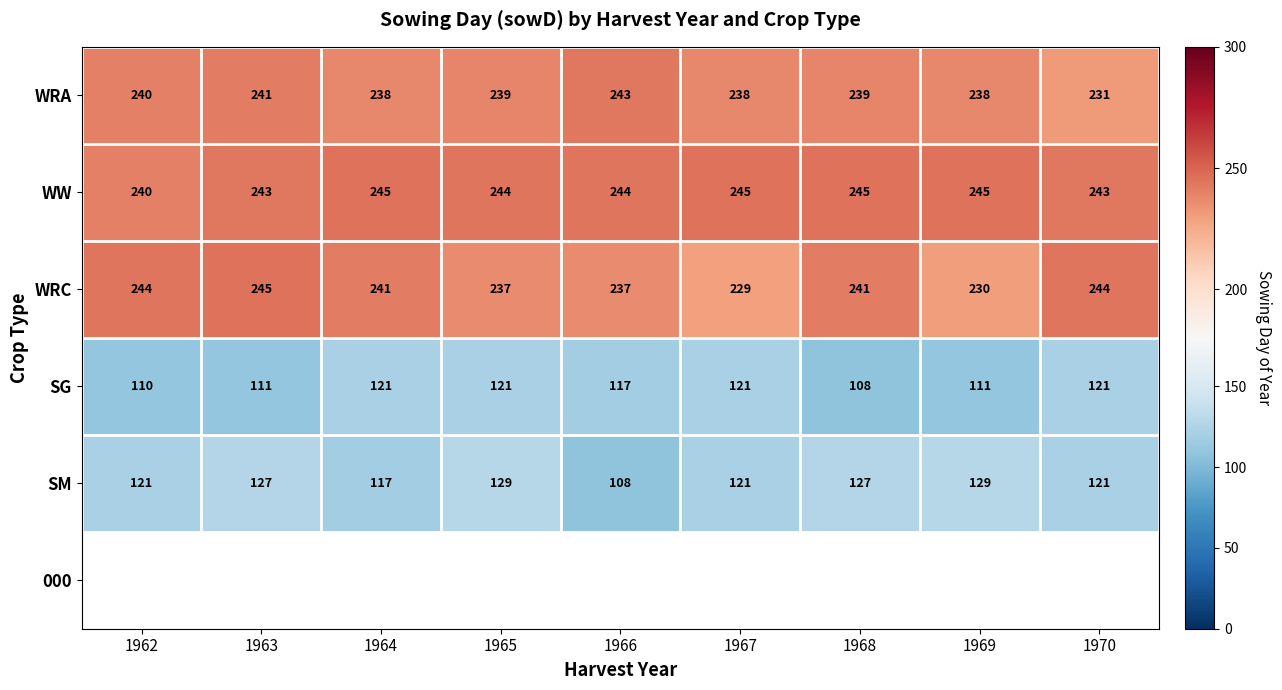

At which label does SG reach its minimum?

1968